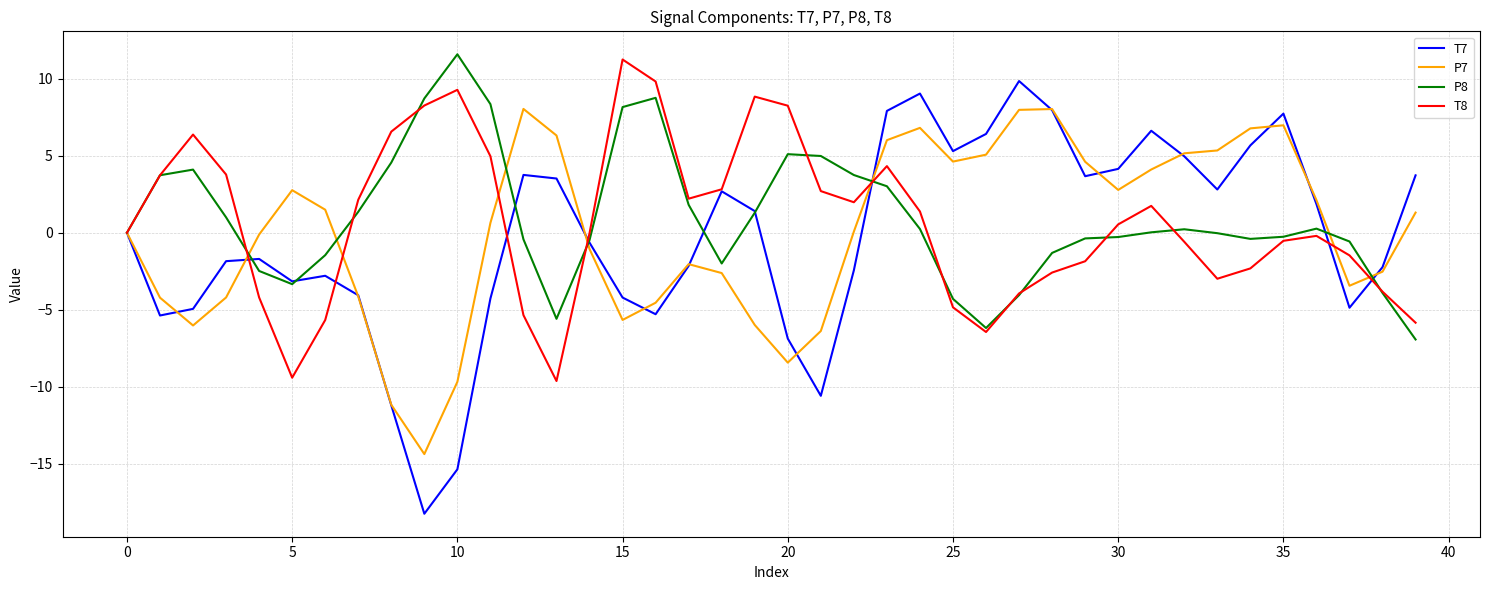

Which series has the largest range (max minus min)?

T7